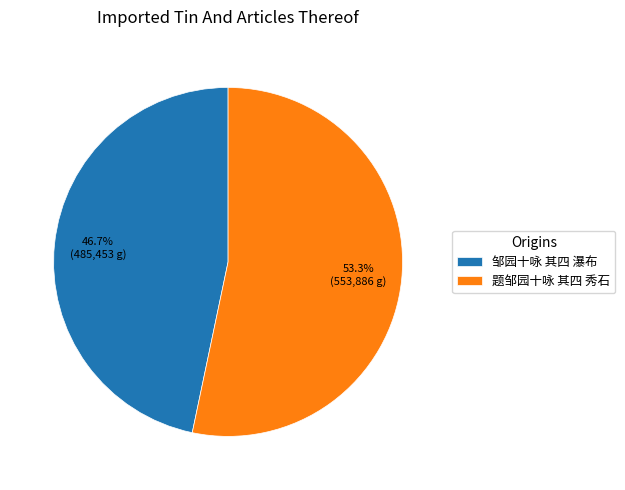

What is the largest slice in the pie chart?

题邹园十咏 其四 秀石